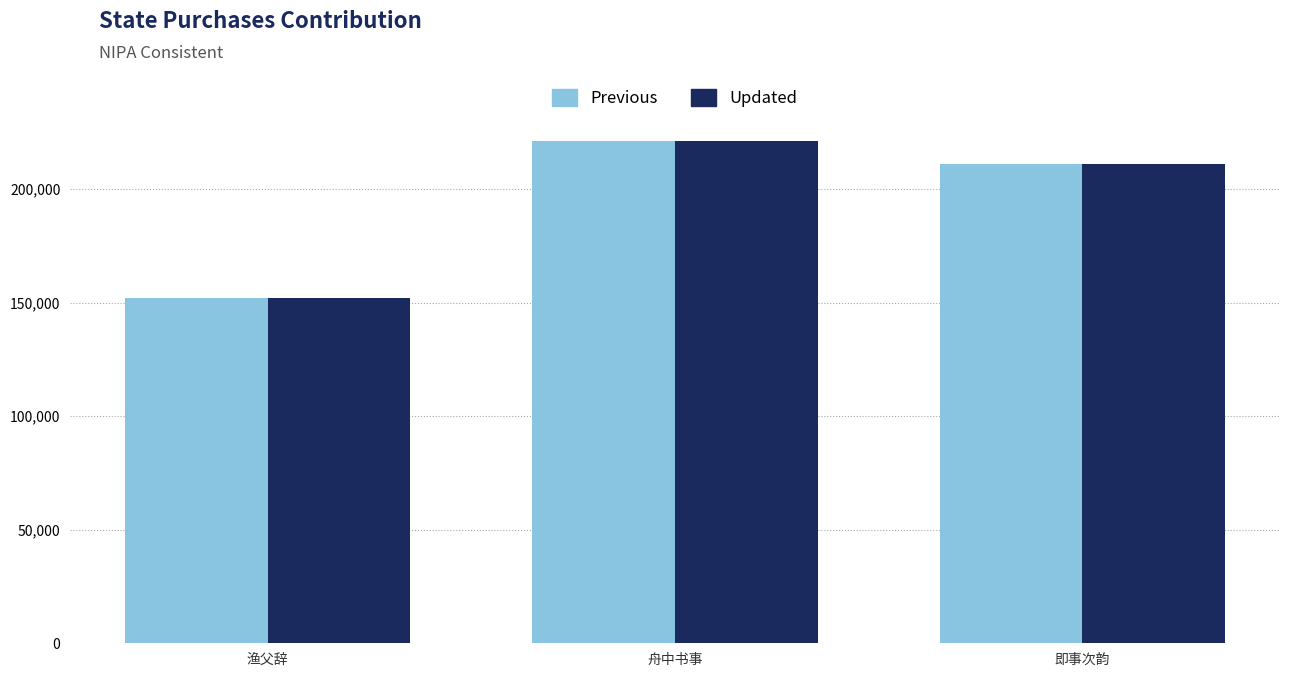

What is the total value across all series at 即事次韵?

421988